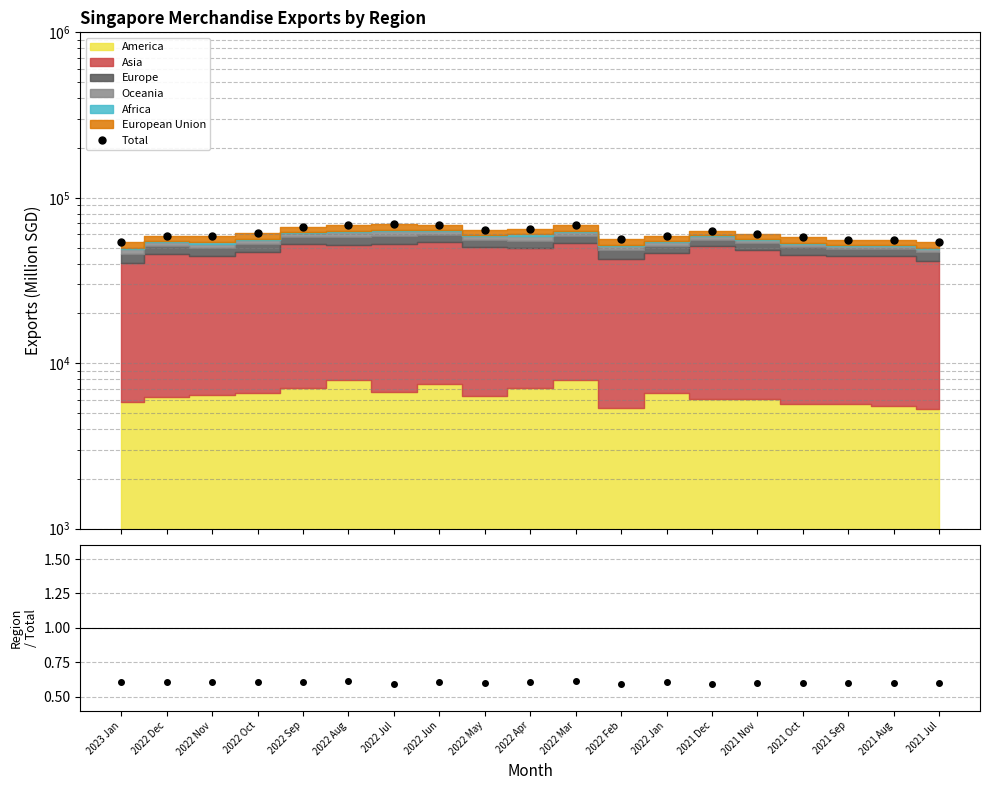

Reading right to left, extract all data points from this chart.

Total: 2021 Jul=53741.1	2021 Aug=55669.3	2021 Sep=55636.3	2021 Oct=57900.2	2021 Nov=60693.5	2021 Dec=63103.9	2022 Jan=58947.5	2022 Feb=56190.7	2022 Mar=68307.9	2022 Apr=65018.1	2022 May=64201.9	2022 Jun=68786.4	2022 Jul=69622.0	2022 Aug=68384.2	2022 Sep=66572.6	2022 Oct=60874.4	2022 Nov=58406.1	2022 Dec=59137.2	2023 Jan=54110.1
America/Total + 0.5: 2021 Jul=0.6	2021 Aug=0.6	2021 Sep=0.6	2021 Oct=0.6	2021 Nov=0.6	2021 Dec=0.6	2022 Jan=0.6	2022 Feb=0.6	2022 Mar=0.6	2022 Apr=0.6	2022 May=0.6	2022 Jun=0.6	2022 Jul=0.6	2022 Aug=0.6	2022 Sep=0.6	2022 Oct=0.6	2022 Nov=0.6	2022 Dec=0.6	2023 Jan=0.6